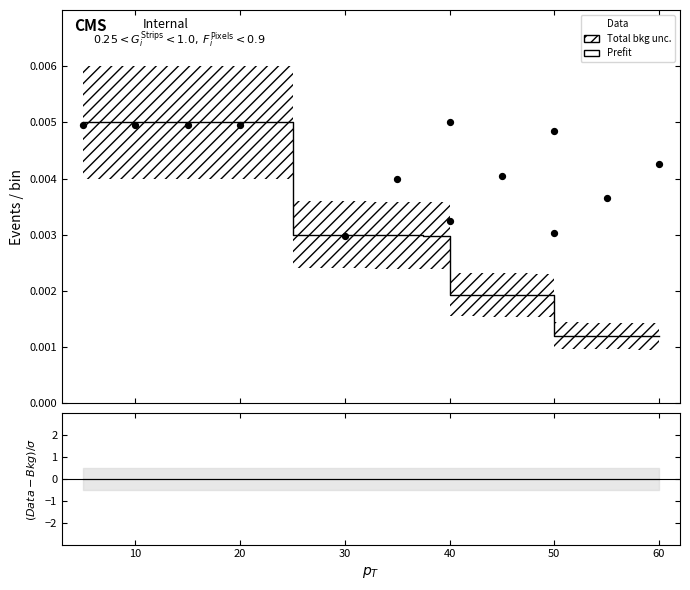

Which series has the largest Y range (max minus min)?

Prefit